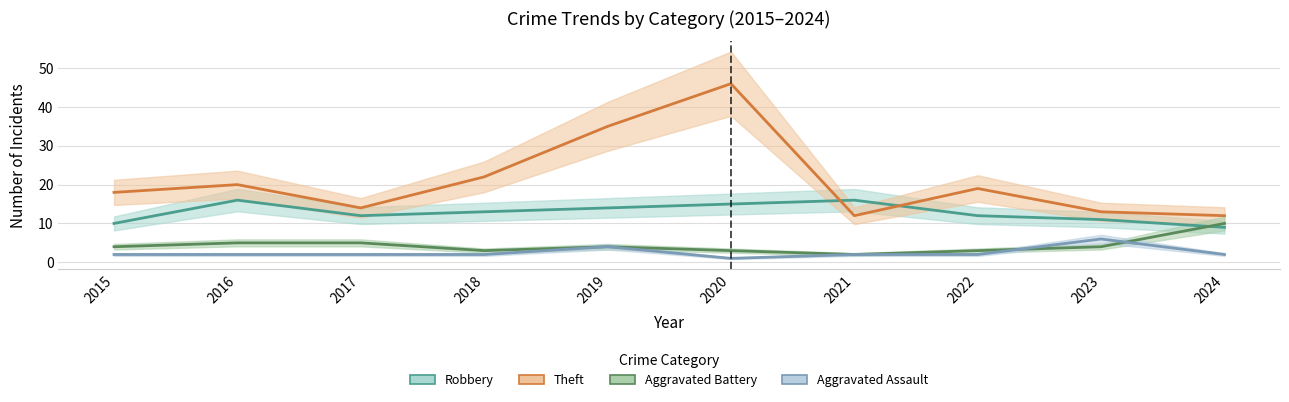

What is the difference between the maximum and minimum values in the Aggravated Assault series?

5